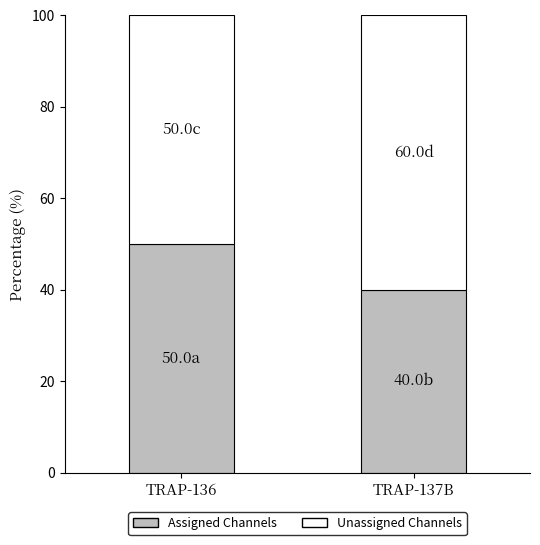

At which label does Assigned Channels reach its minimum?

TRAP-137B